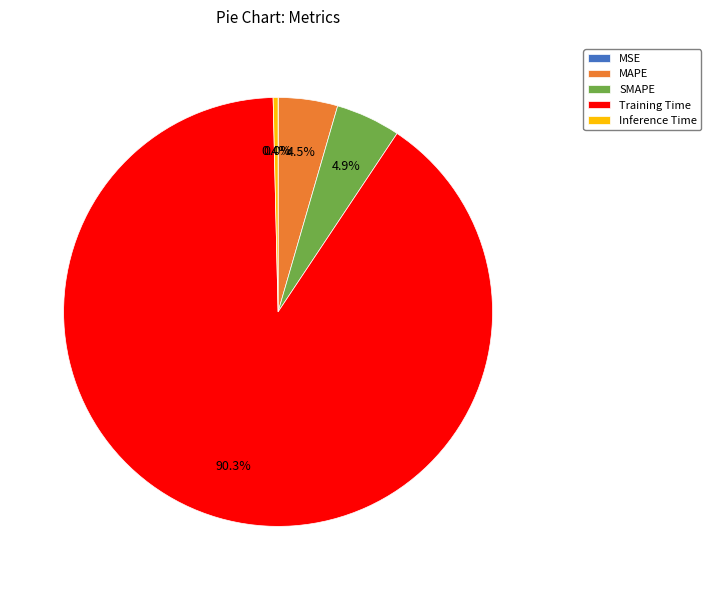

To the nearest percent, what is the average slice percentage?

20%